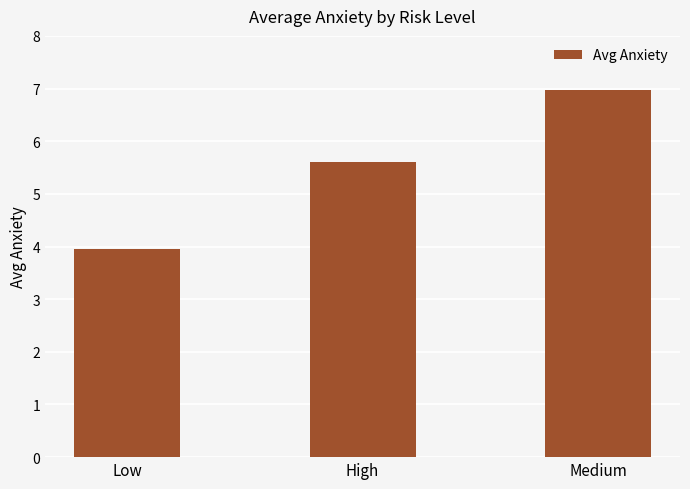

What is the sum of all values?

16.5